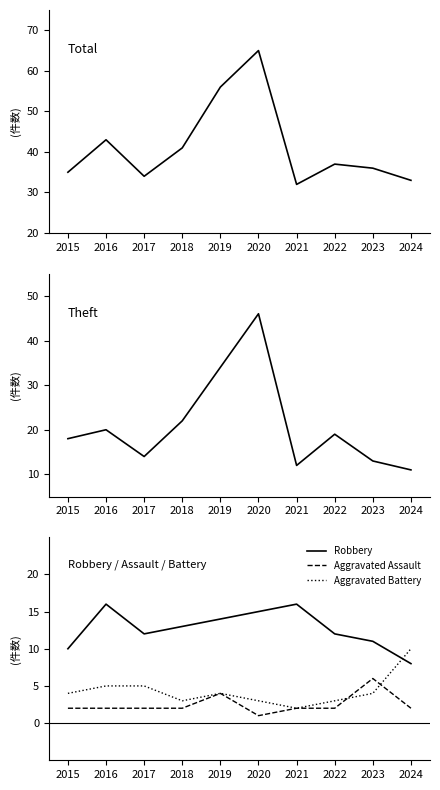

Is it true that Aggravated Assault equals 3 at 2021?

False